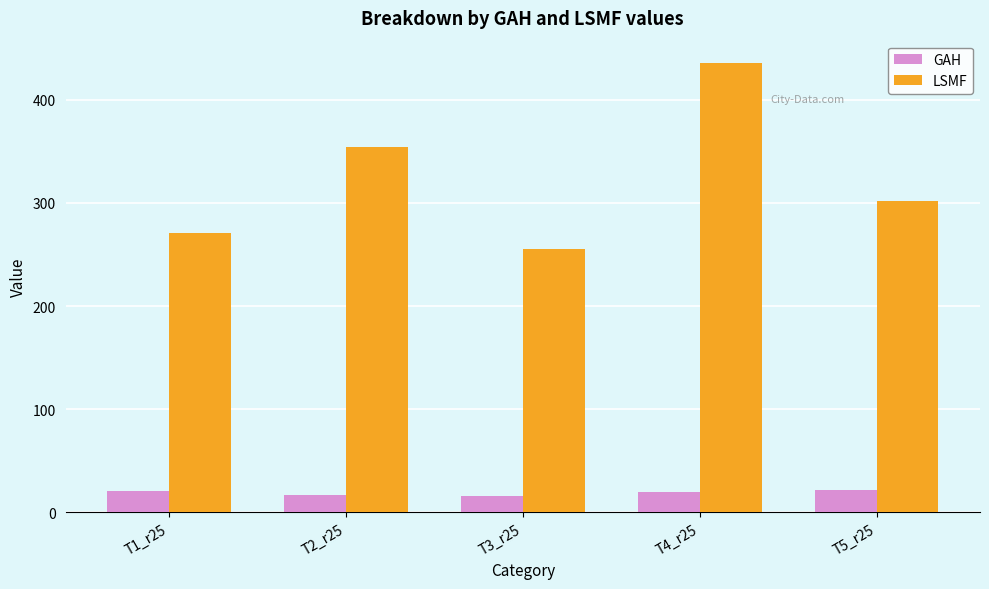

Is it true that GAH equals 17.2 at T2_r25?

True